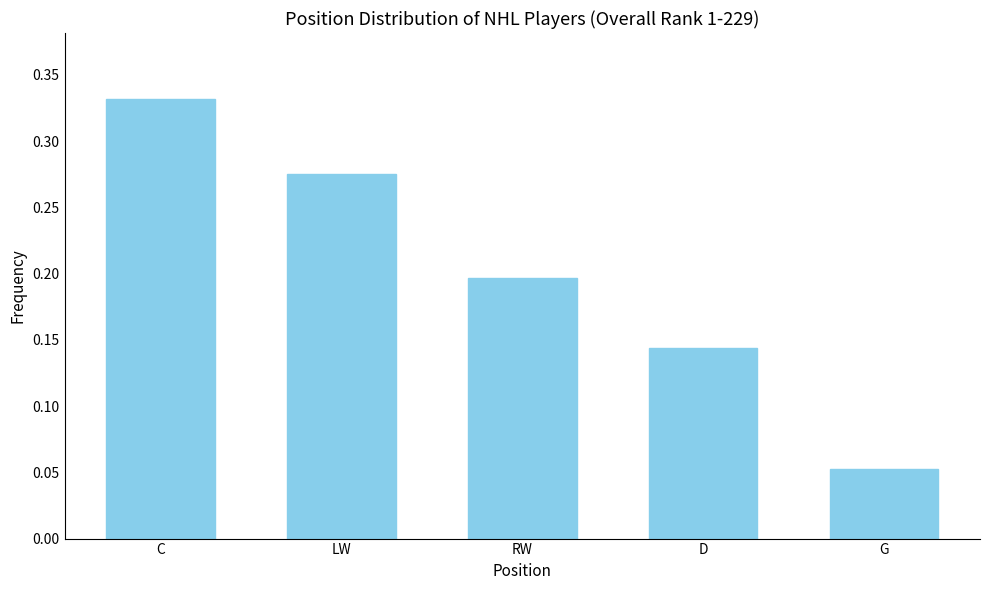

Is it true that the value at LW is 0.2?

False